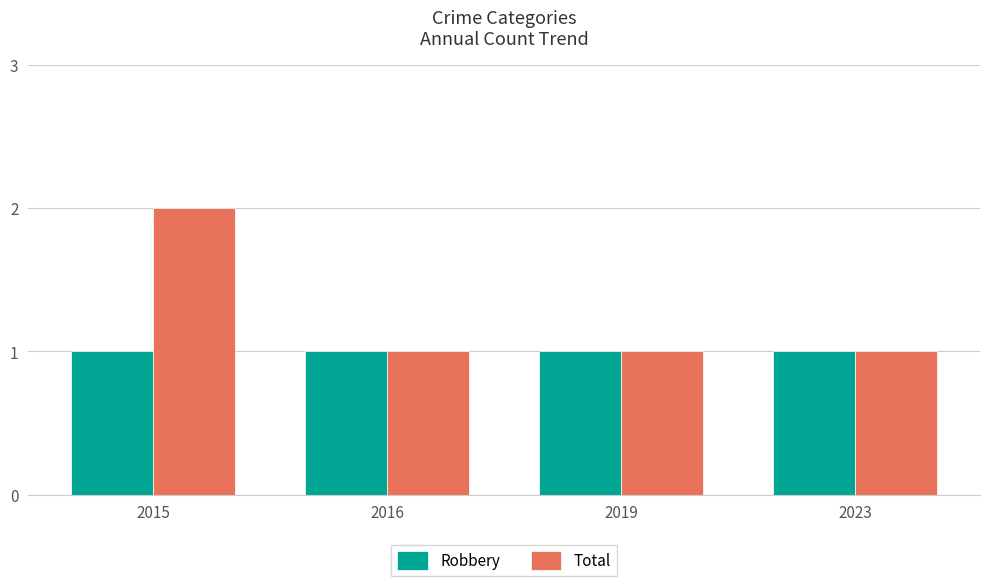

How many groups of bars are there?

4